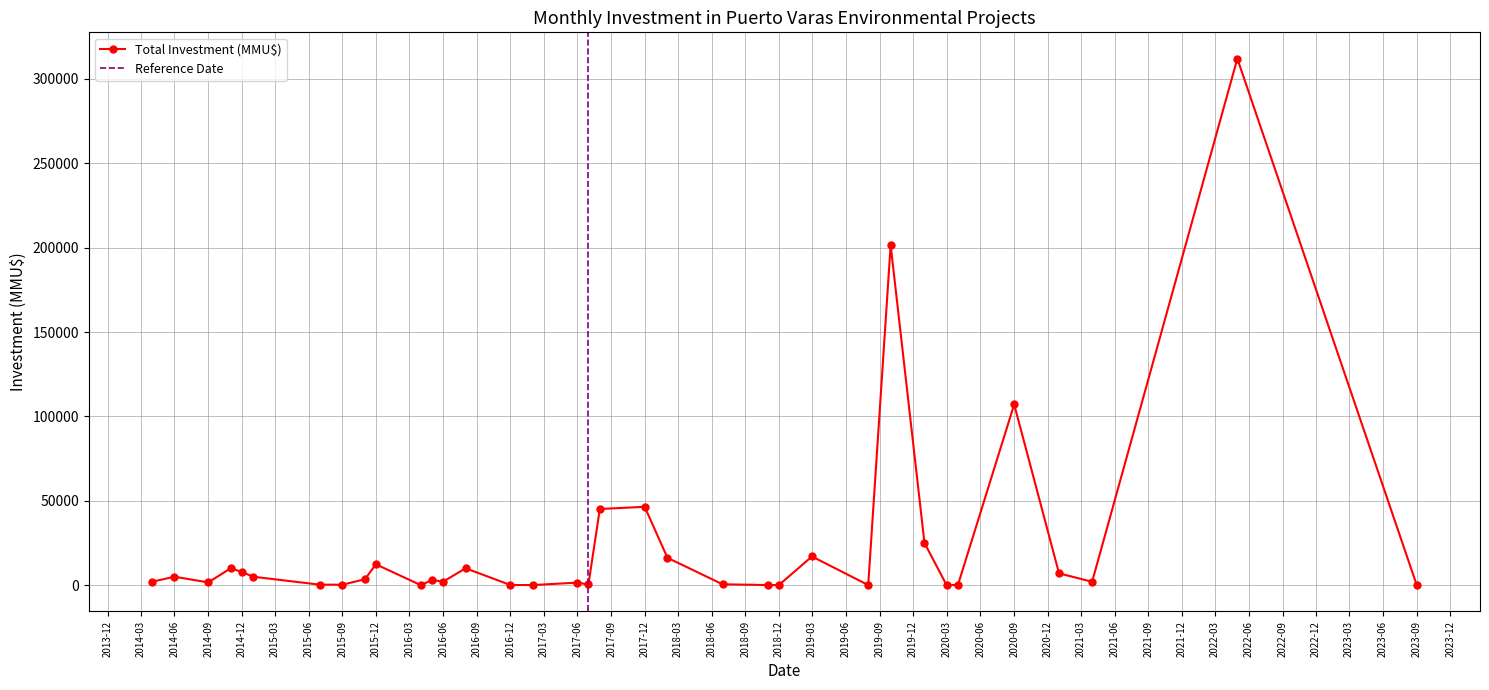

The chart shows a value of 1000 at 2021-04. True or false?

True